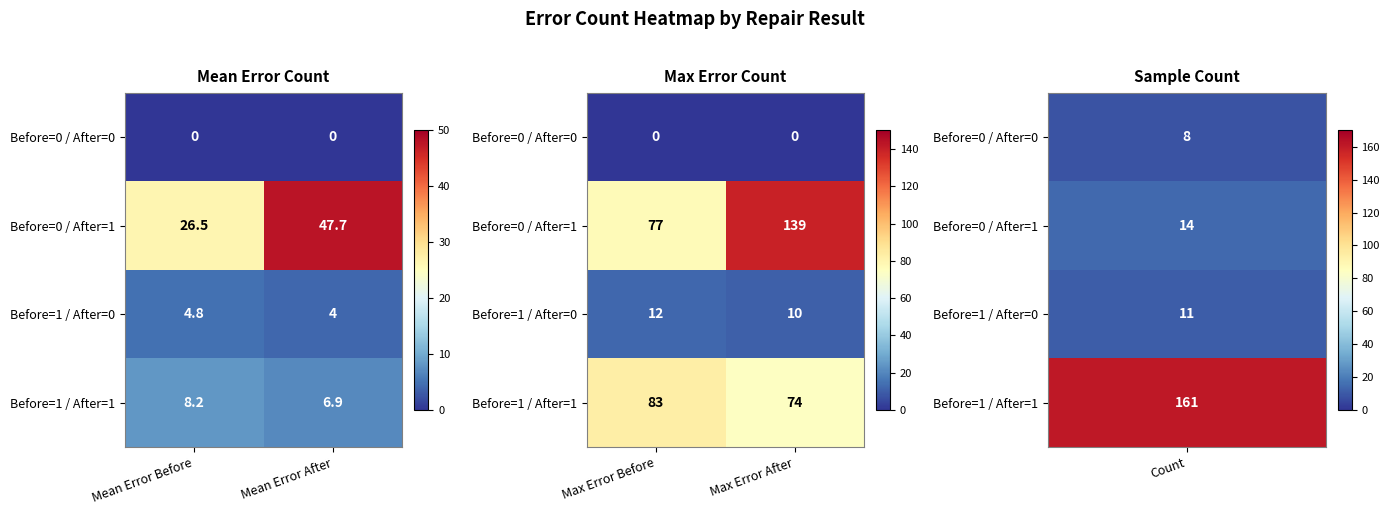

At how many categories does at least one series exceed 88?

1